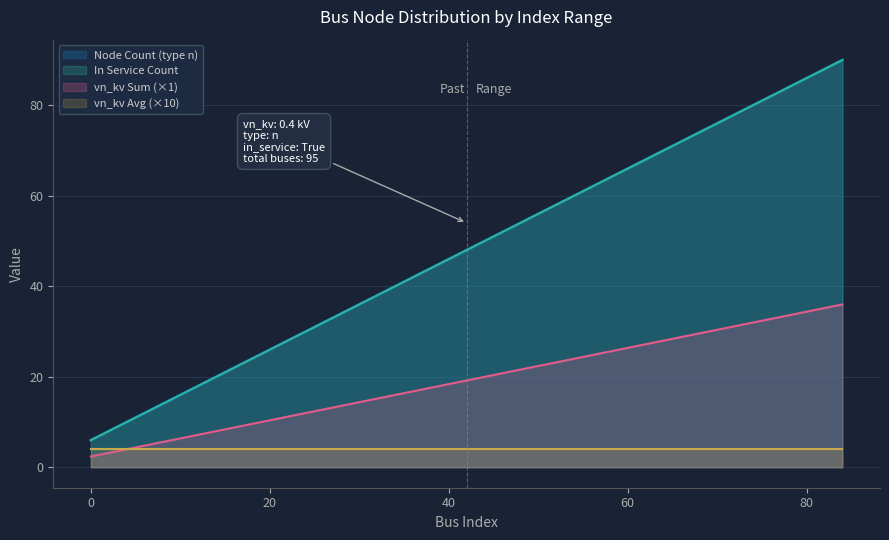

Is it true that the value at 6 is 3?

False